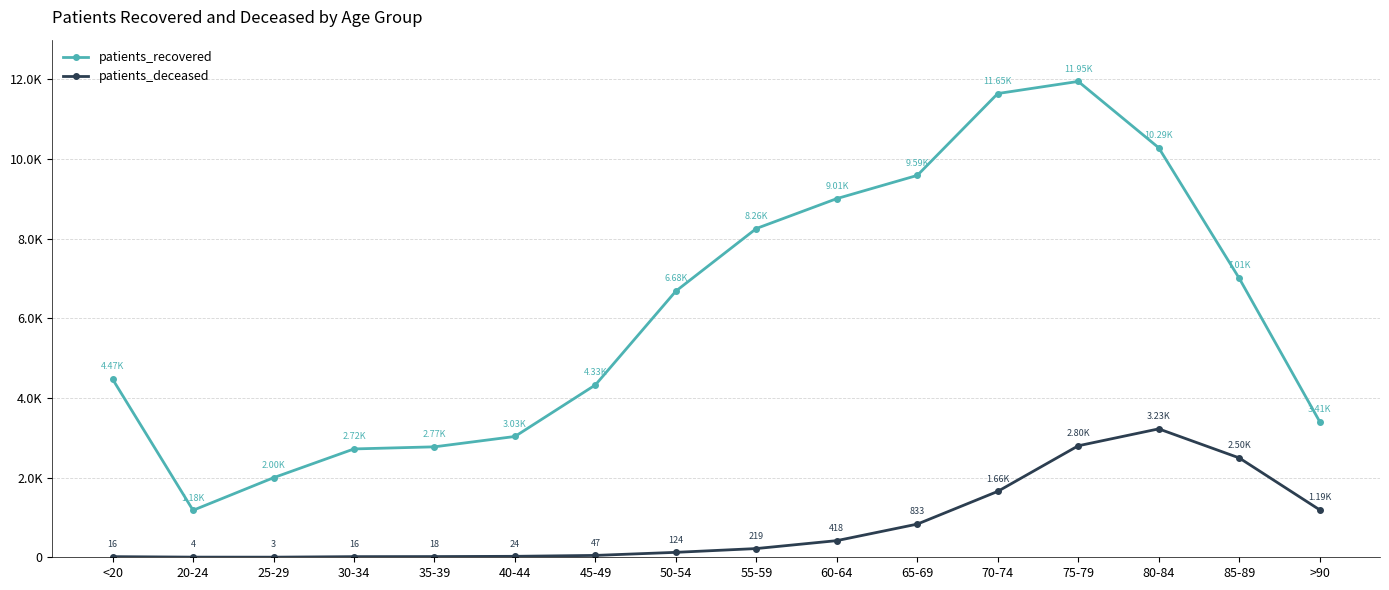

Is it true that patients_recovered equals 5006 at 40-44?

False